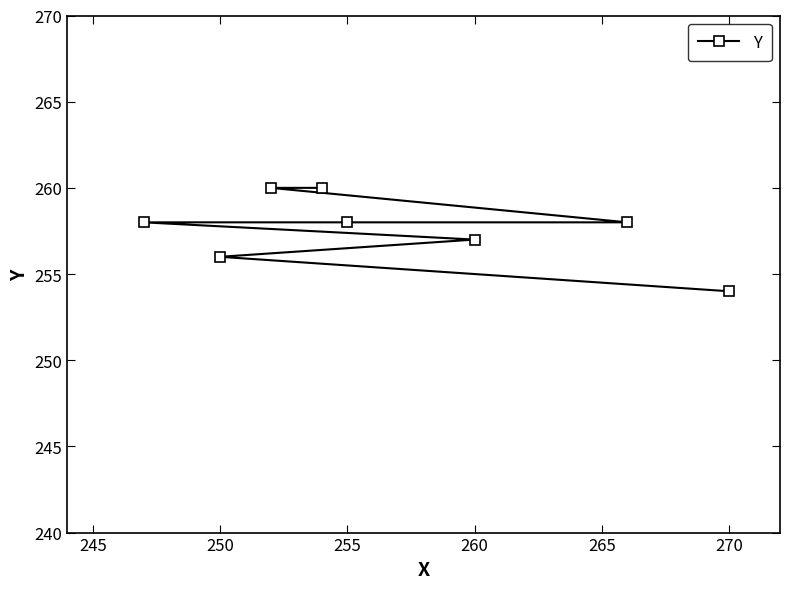

Does the chart have visible grid lines?

No